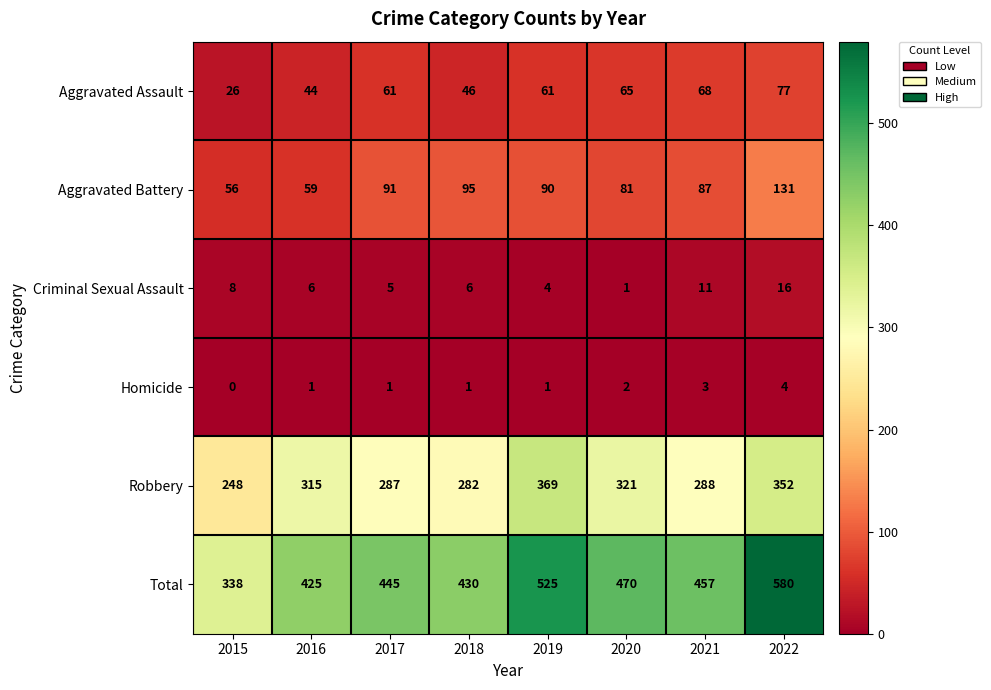

At 2018, list the series in order from smallest to largest.

Homicide, Criminal Sexual Assault, Aggravated Assault, Aggravated Battery, Robbery, Total